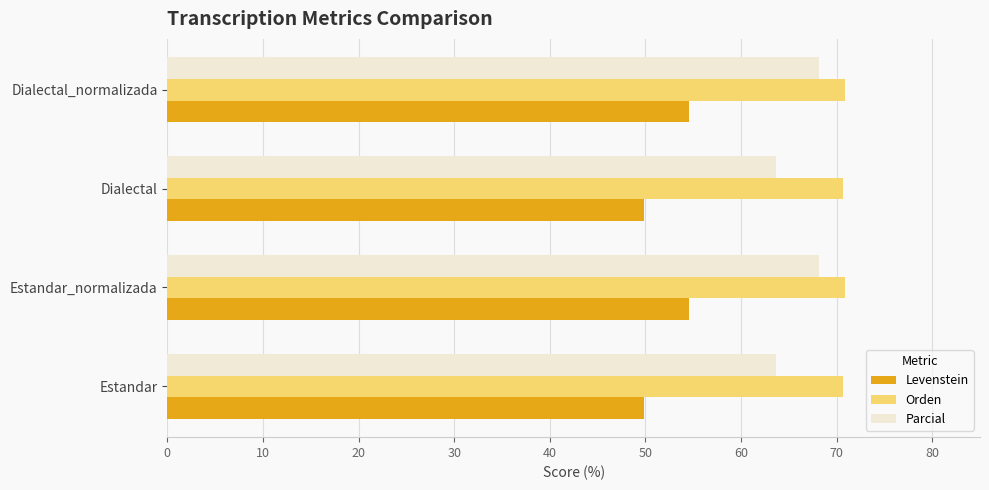

What is the greatest value displayed?

70.9